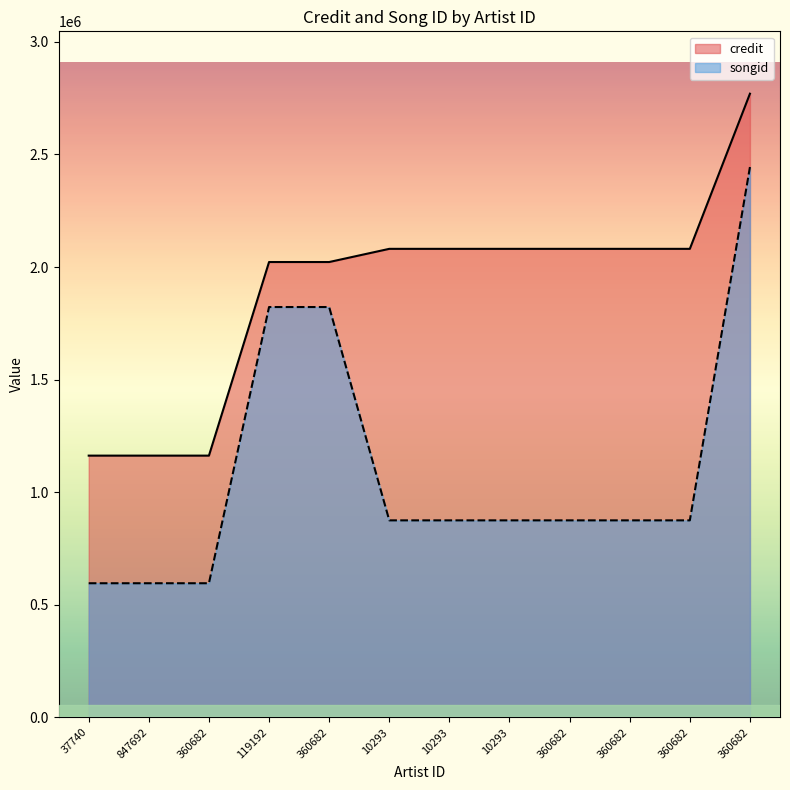

Read the songid value at 119192.

1822367